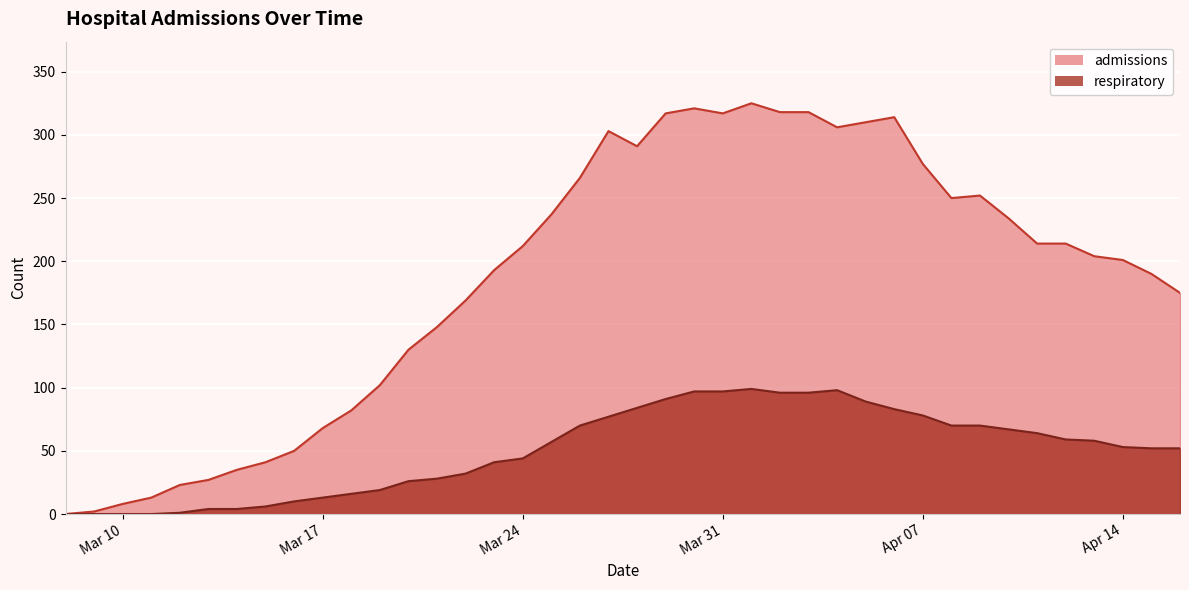

True or false: respiratory has a value of 84 at 2020-03-28.

True